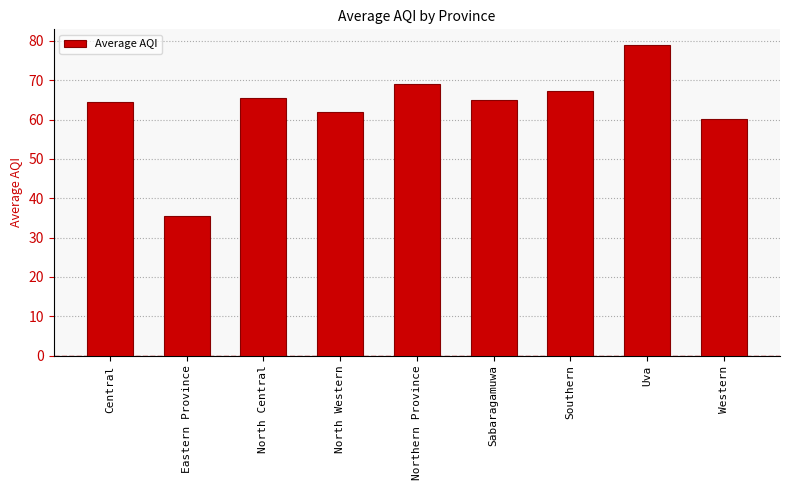

Does the chart contain any negative values?

No